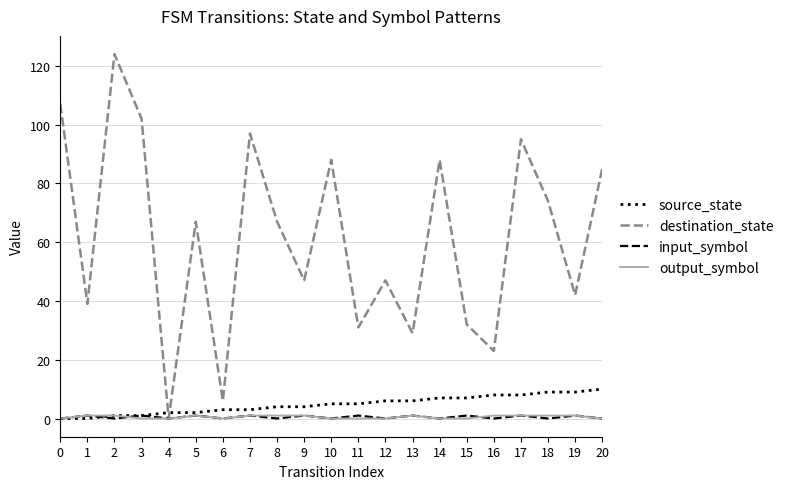

What are all the series names shown in the legend?

source_state, destination_state, input_symbol, output_symbol